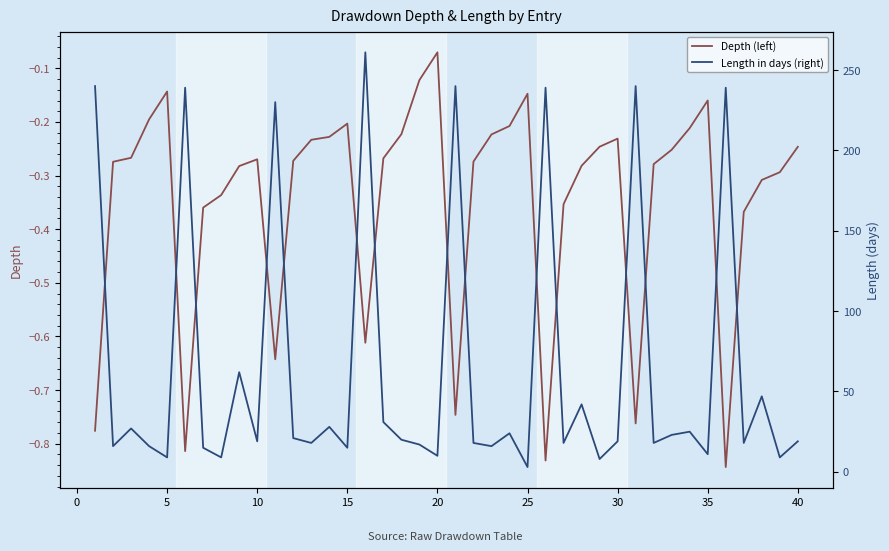

At which label does Depth (left) reach its peak?

20